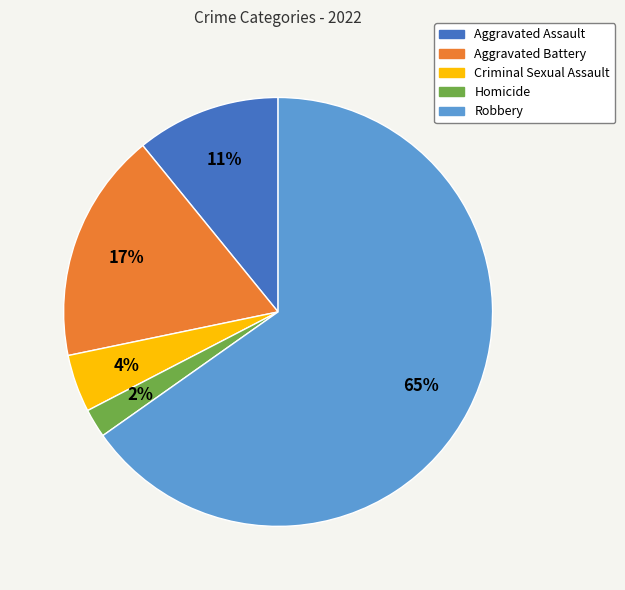

To the nearest percent, what is the average slice percentage?

20%